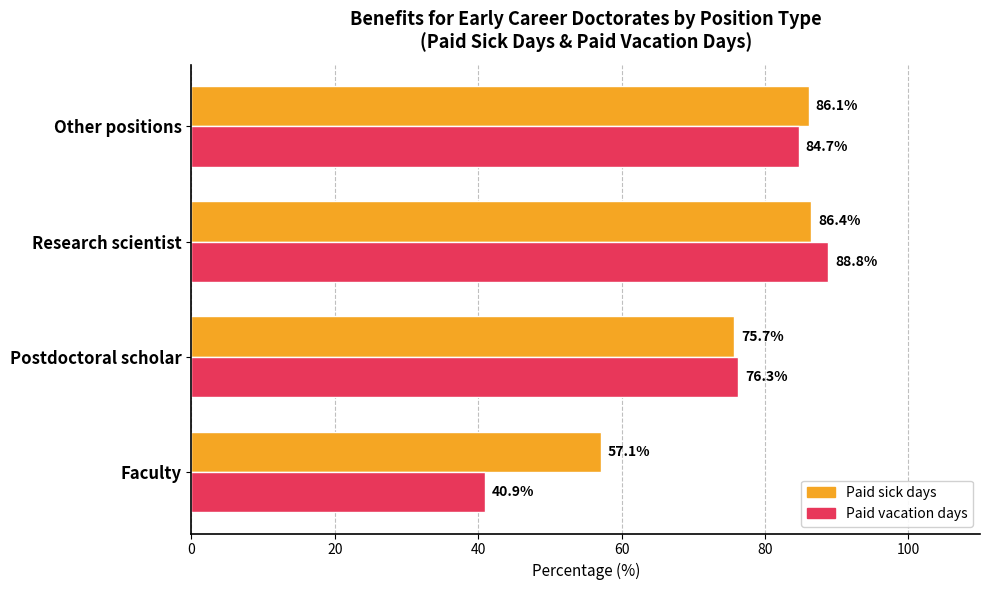

Which series has the largest range (max minus min)?

Paid vacation days